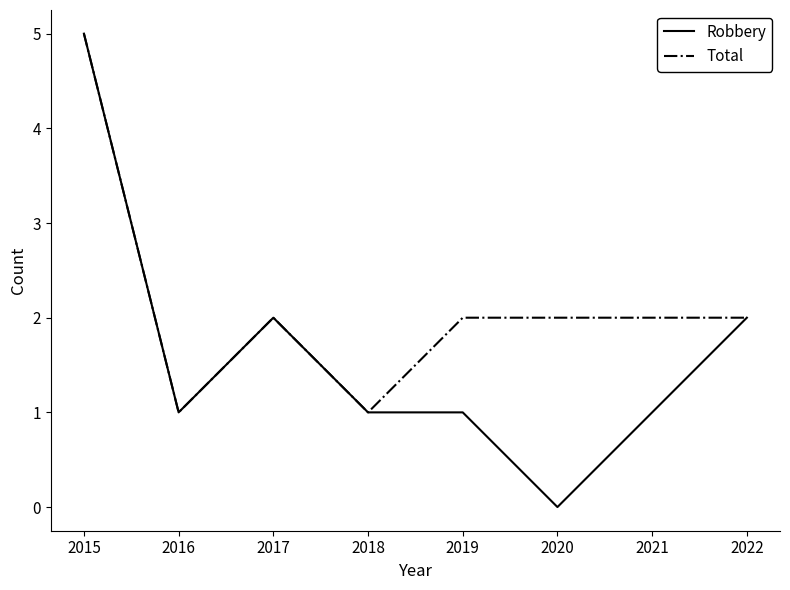

Which series has the largest range (max minus min)?

Robbery